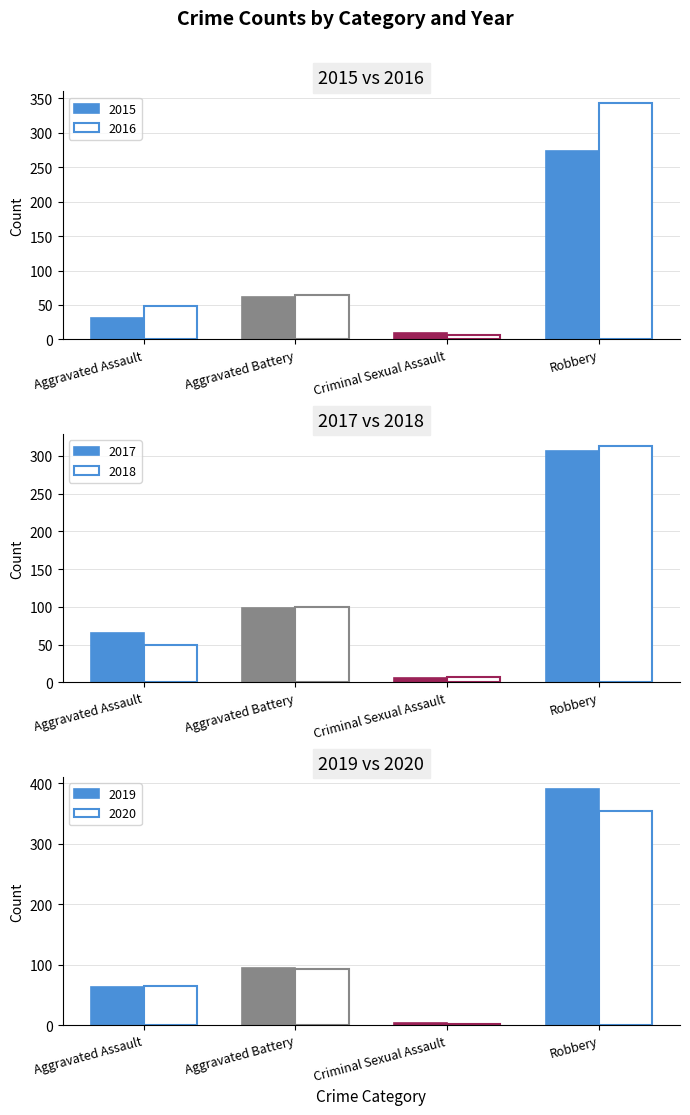

List the series in order of their peak value, lowest first.

2015, 2017, 2018, 2016, 2020, 2019